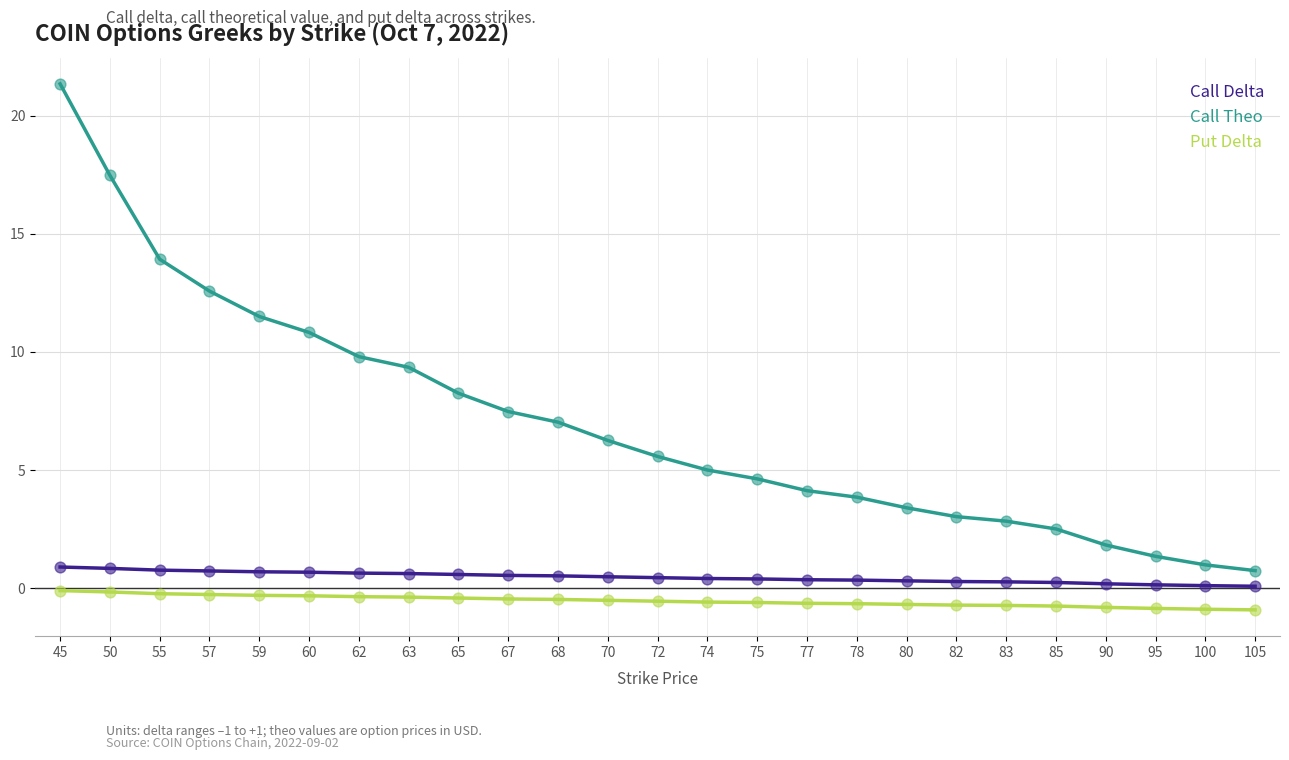

Is the value of Put Delta at 63 greater than the value of Call Delta at 70?

No